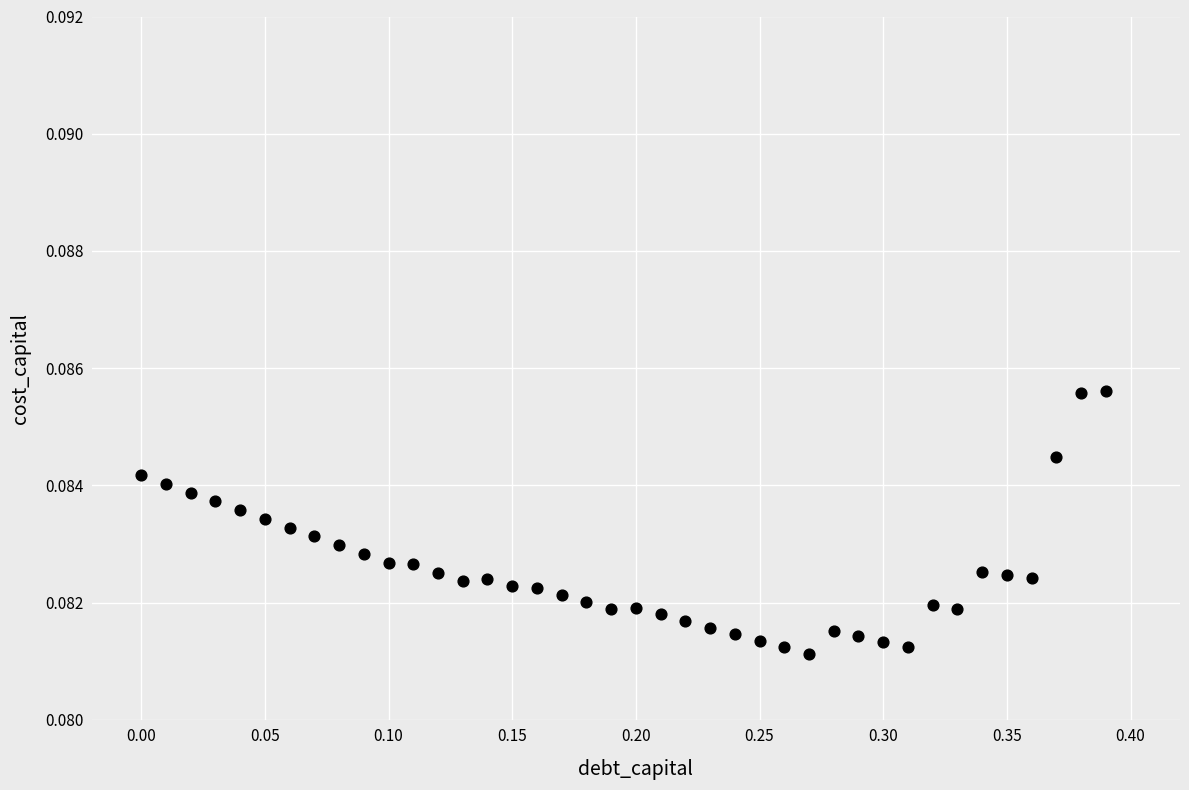

What is the range of X values (max minus min)?

0.4